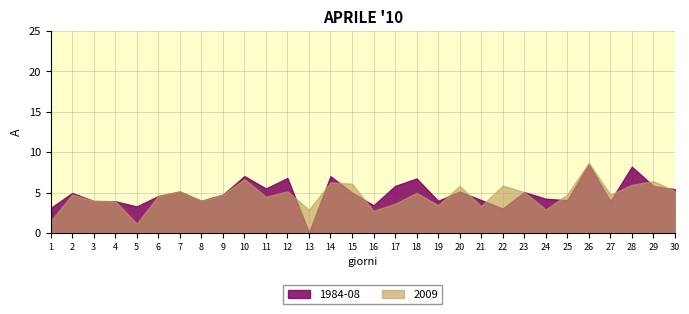

How many interior local valleys does the 2009 series have?

9